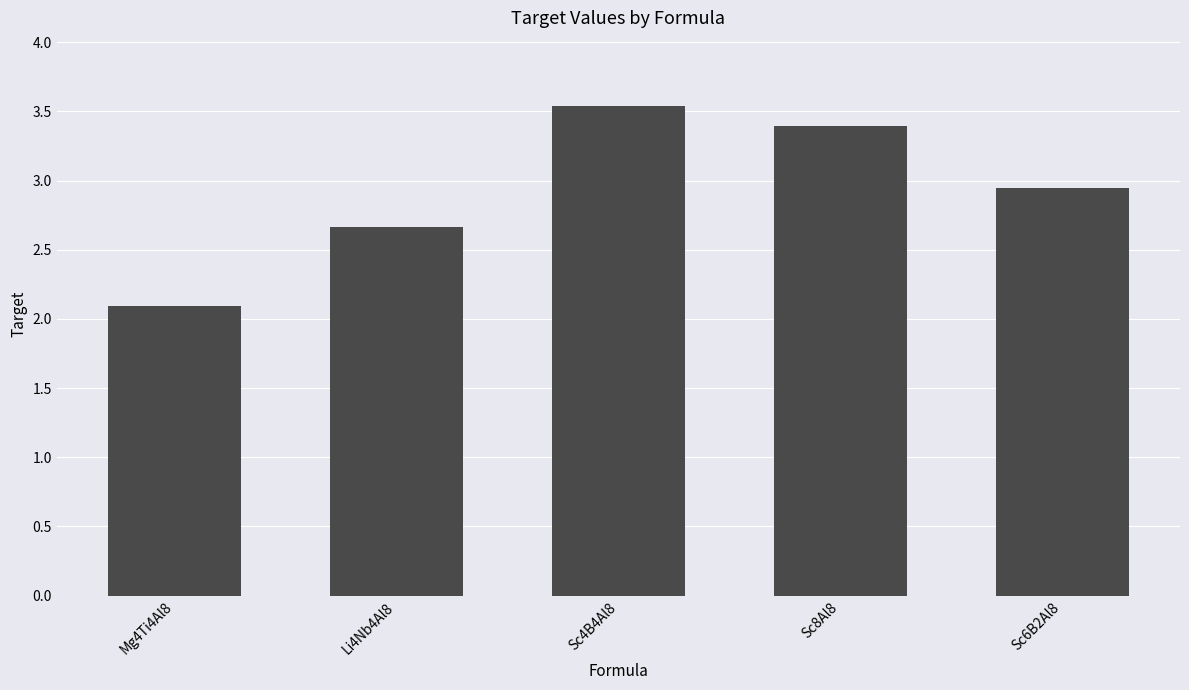

What is the smallest value displayed?

2.1